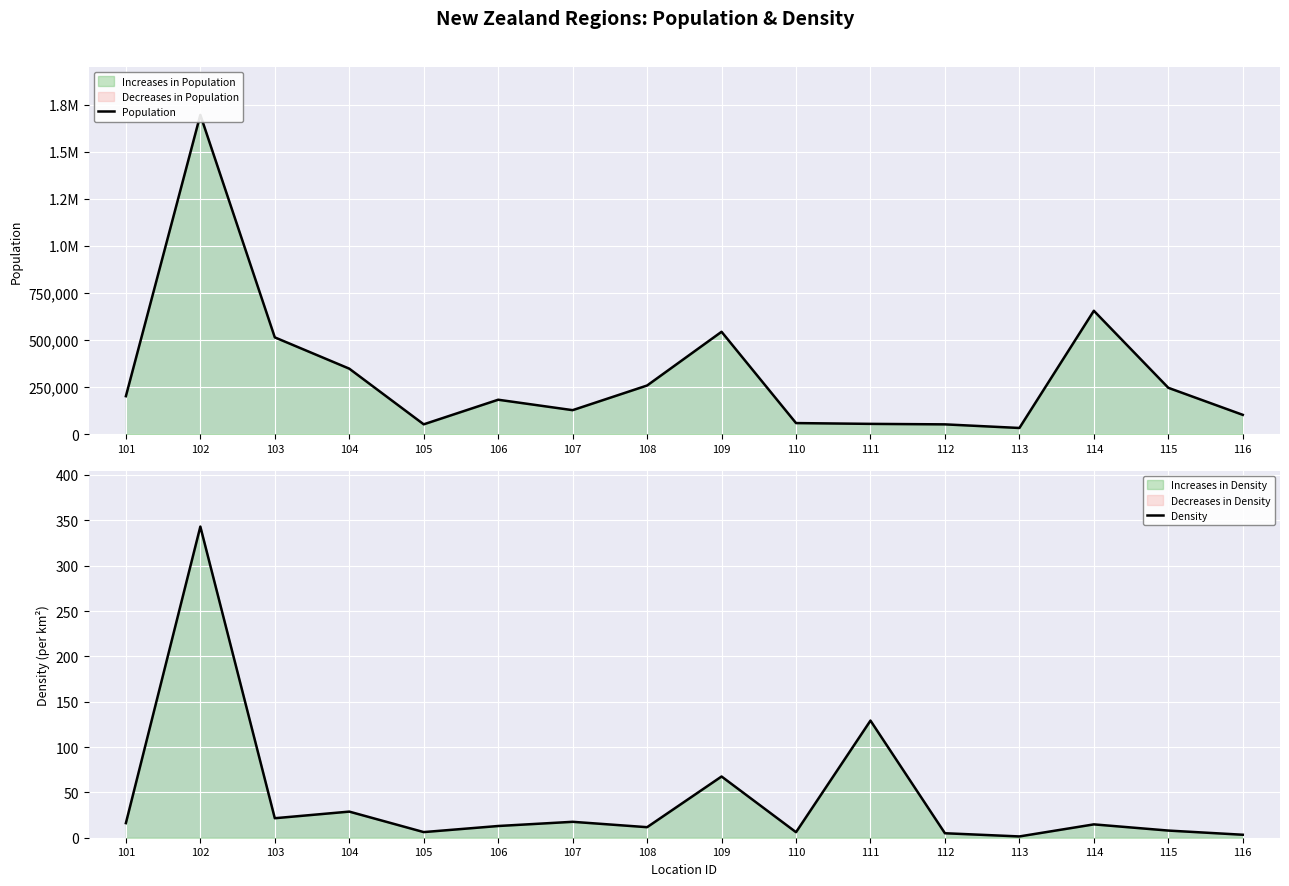

Which series has the largest total across all categories?

Population